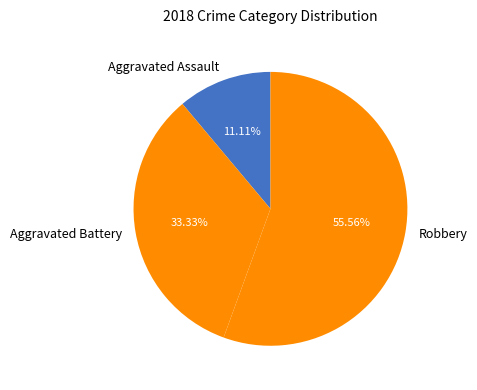

Rank the categories by value from highest to lowest.

Robbery, Aggravated Battery, Aggravated Assault